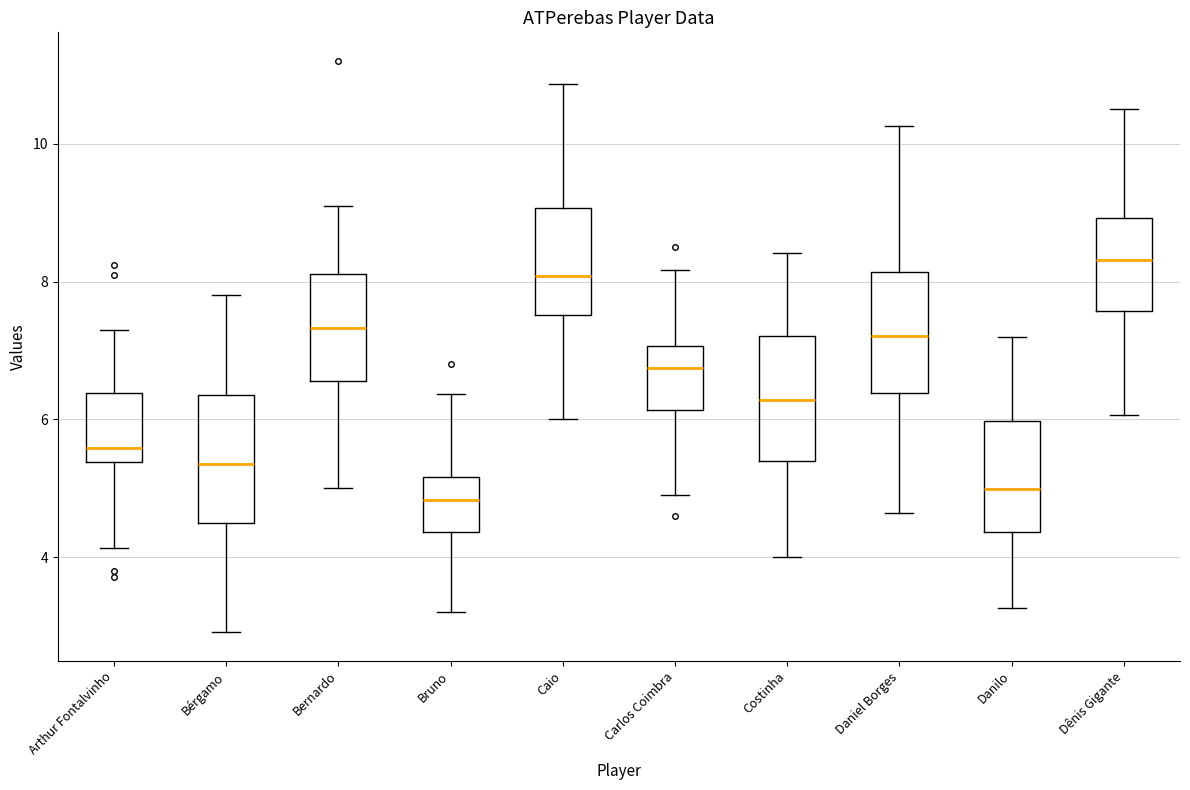

Reading left to right, transcribe this box plot: for each box, give where its median line is, the range the box spans, and where its two whiskers end, as read against the y-axis. The values are not printed on the chart, so give them approximately, as read against the axis.

Arthur Fontalvinho: median 5.6, box 5.4 to 6.4, whiskers 4.2 to 7.4
Bérgamo: median 5.4, box 4.4 to 6.4, whiskers 3.0 to 7.8
Bernardo: median 7.4, box 6.6 to 8.2, whiskers 5.0 to 9.2
Bruno: median 4.8, box 4.4 to 5.2, whiskers 3.2 to 6.4
Caio: median 8.0, box 7.6 to 9.0, whiskers 6.0 to 10.8
Carlos Coimbra: median 6.8, box 6.2 to 7.0, whiskers 5.0 to 8.2
Costinha: median 6.2, box 5.4 to 7.2, whiskers 4.0 to 8.4
Daniel Borges: median 7.2, box 6.4 to 8.2, whiskers 4.6 to 10.2
Danilo: median 5.0, box 4.4 to 6.0, whiskers 3.2 to 7.2
Dênis Gigante: median 8.4, box 7.6 to 9.0, whiskers 6.0 to 10.6